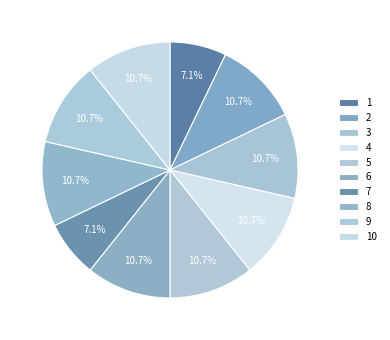

Which slice is the largest?

2